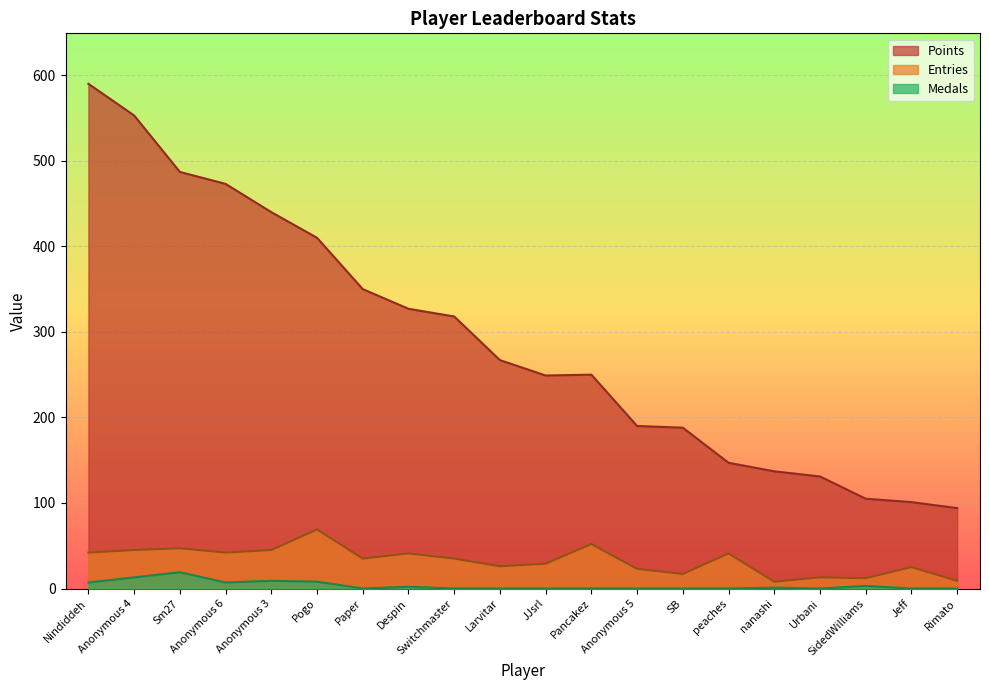

Which series changed the most between Paper and nanashi?

Points